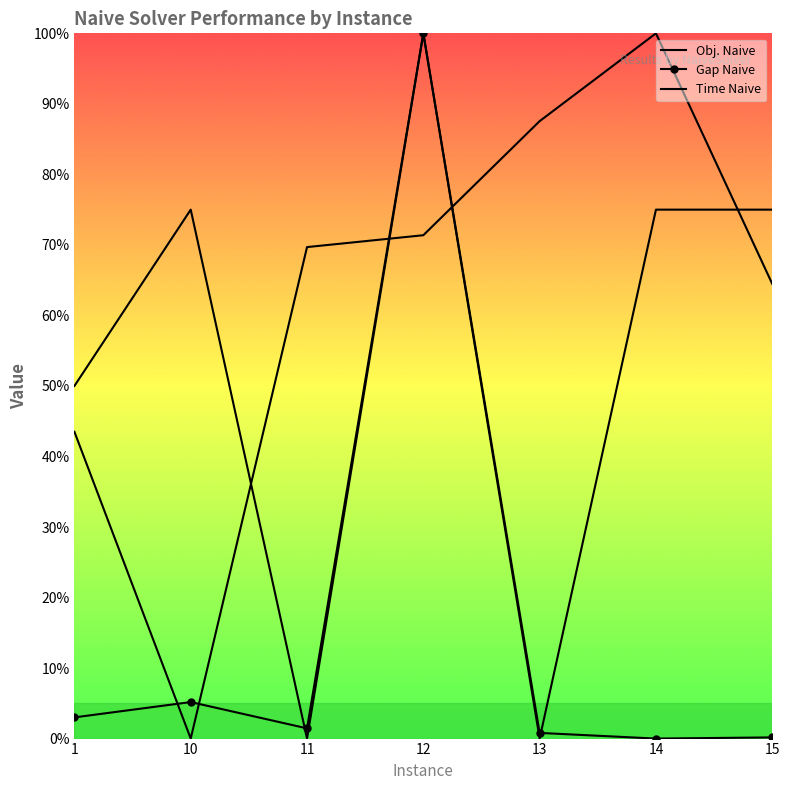

Reading left to right, list all the values displayed in this chart.

Obj. Naive: 0.4	0.0	0.7	0.7	0.9	1.0	0.6
Gap Naive: 0.0	0.1	0.0	1.0	0.0	0.0	0.0
Time Naive: 0.5	0.8	0.0	1.0	0.0	0.8	0.8